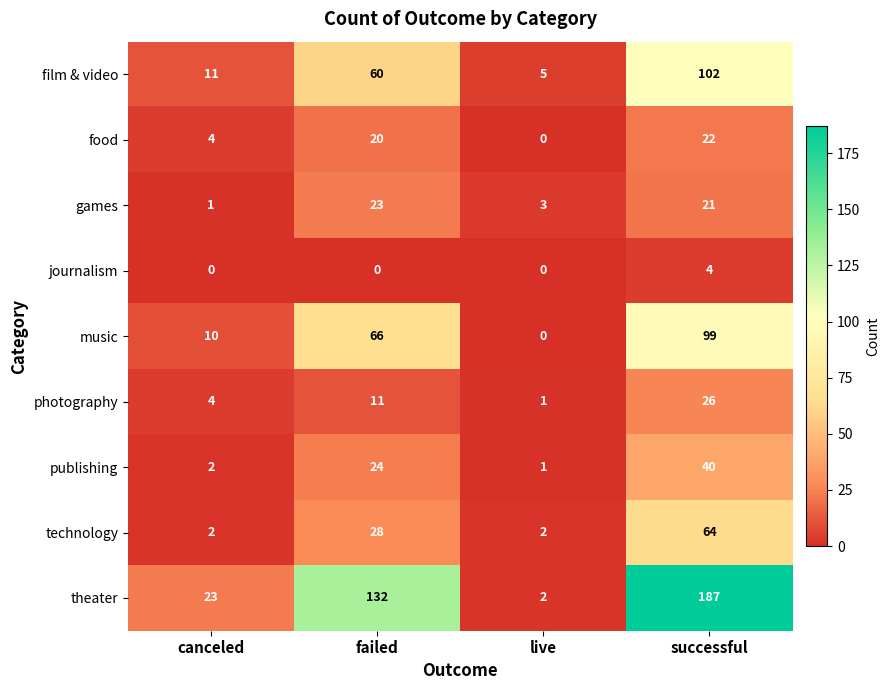

Is it true that technology equals 1 at live?

False